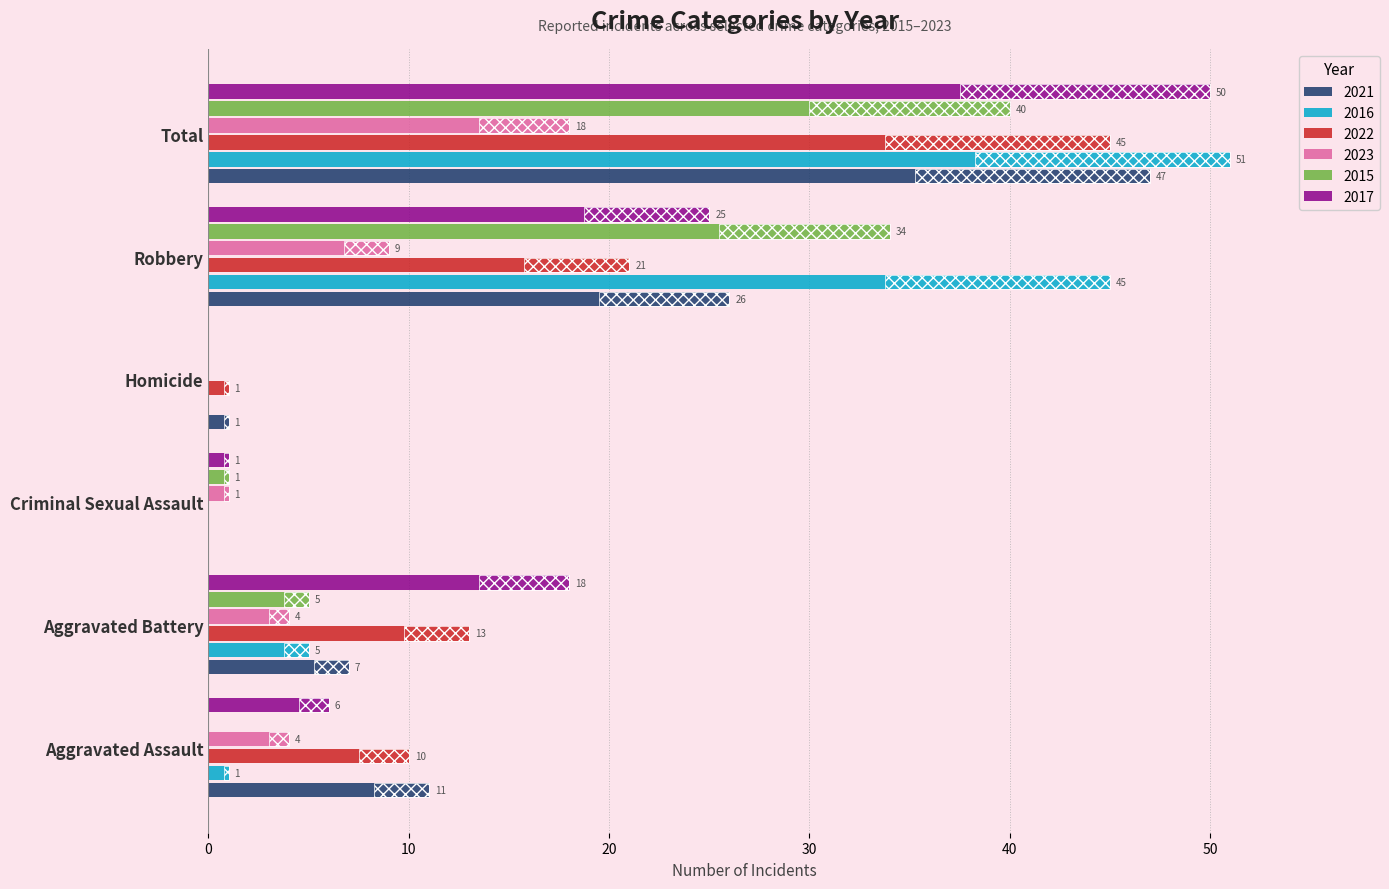

Between Aggravated Battery and Robbery, which series saw the biggest shift?

2016